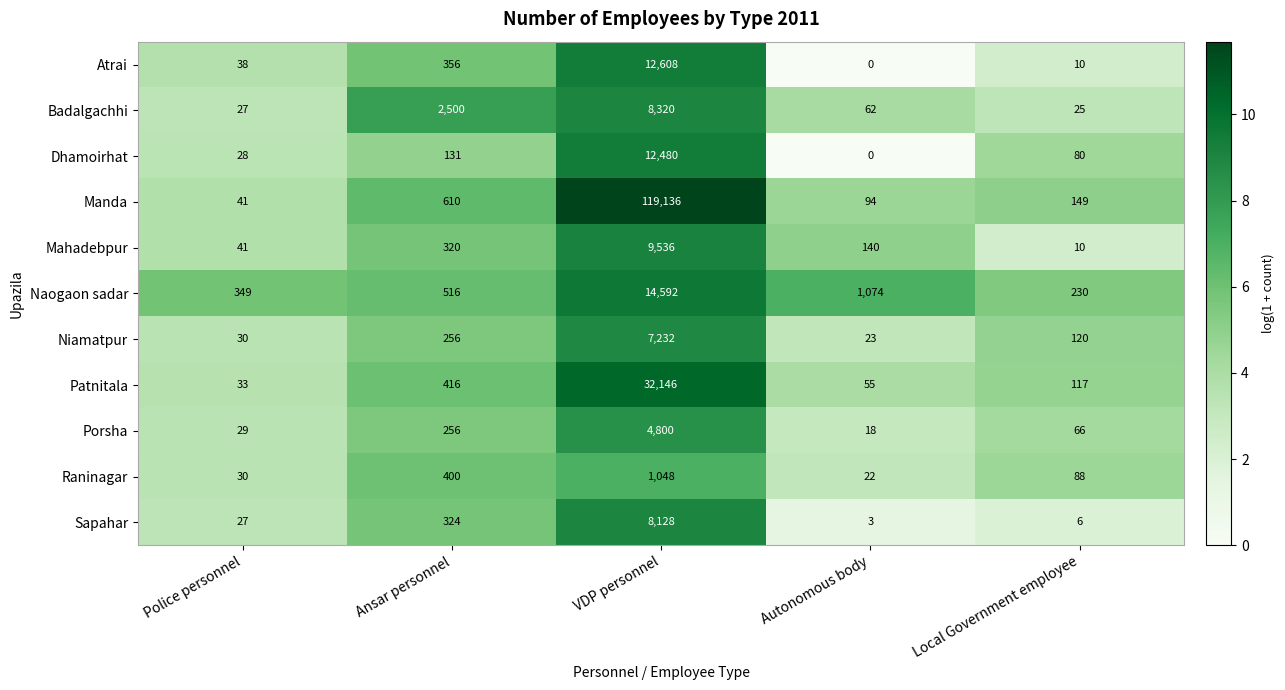

At how many categories does at least one series exceed 4?

5